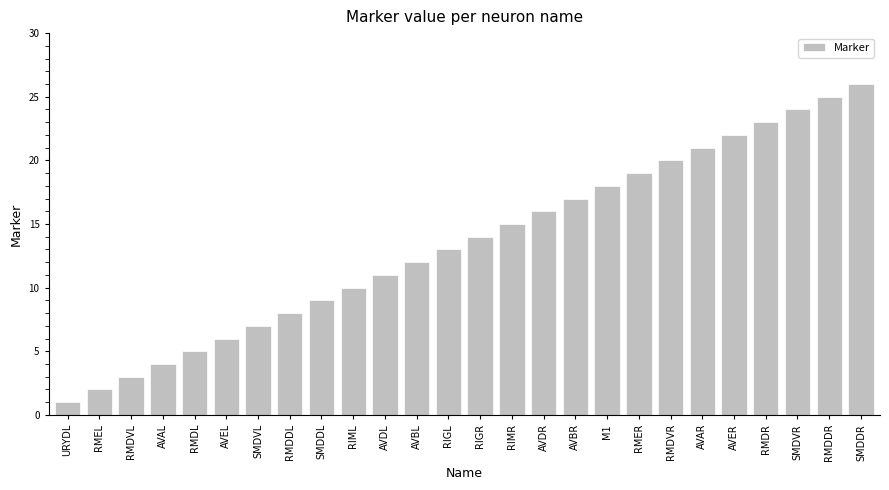

Reading left to right, list all the values displayed in this chart.

1	2	3	4	5	6	7	8	9	10	11	12	13	14	15	16	17	18	19	20	21	22	23	24	25	26